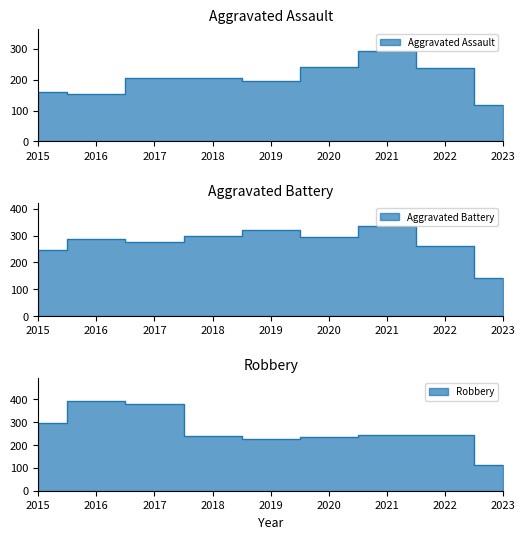

What are all the series names shown in the legend?

Aggravated Assault, Aggravated Battery, Robbery